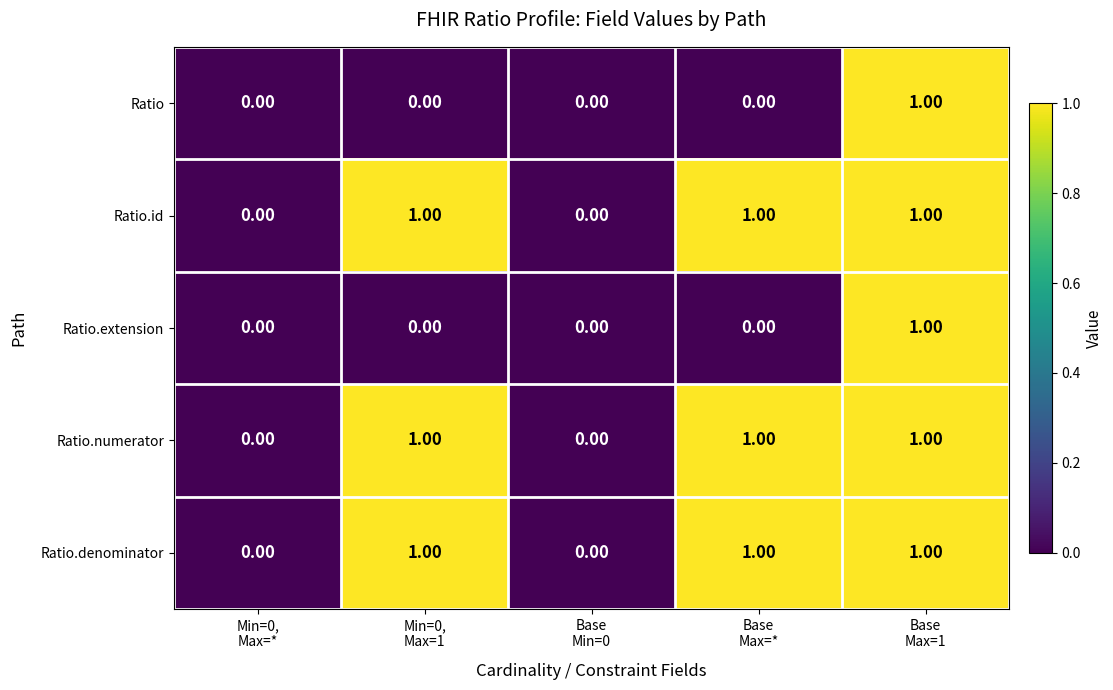

What is the sum of all Ratio.denominator values?

3